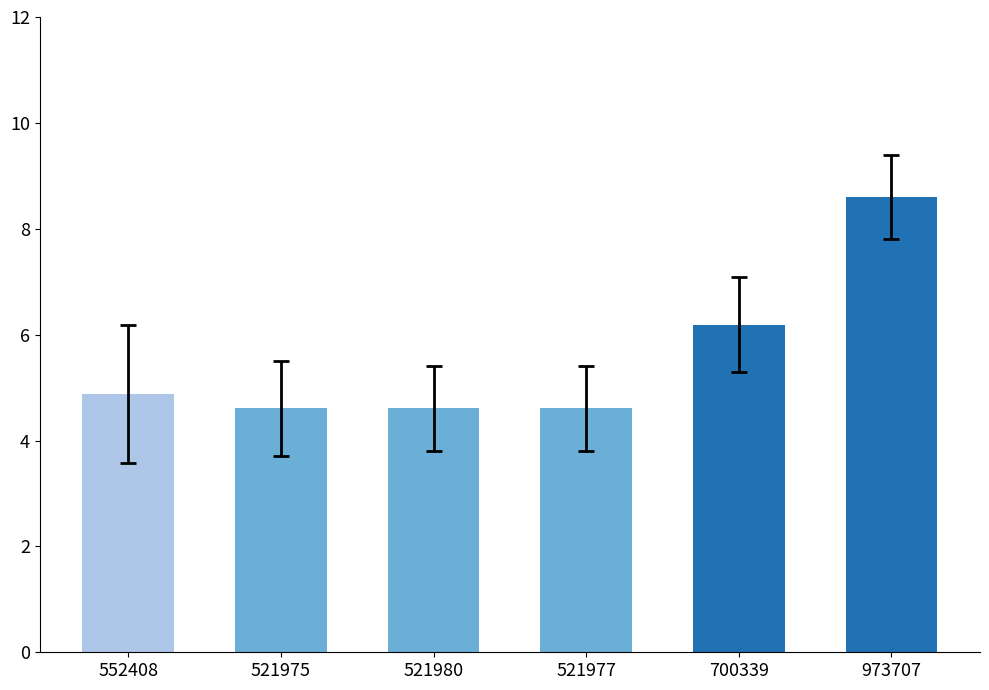

Reading left to right, extract all data points from this chart.

552408=4.9	521975=4.6	521980=4.6	521977=4.6	700339=6.2	973707=8.6